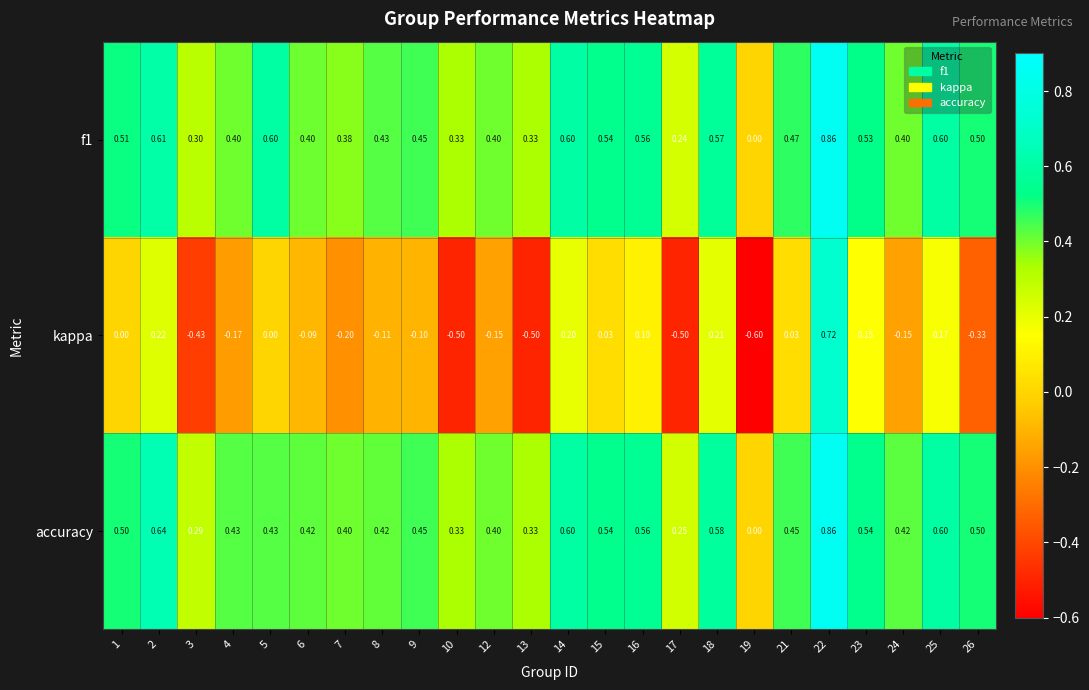

At 6, list the series in order from smallest to largest.

kappa, f1, accuracy